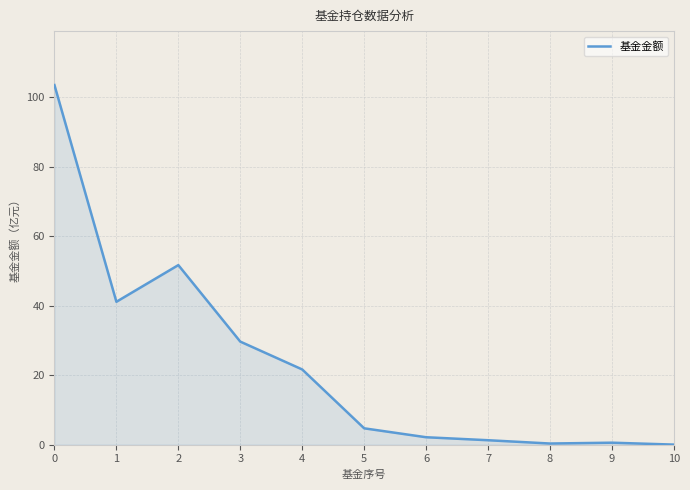

What is the change in value from 2 to 3?

-22.0